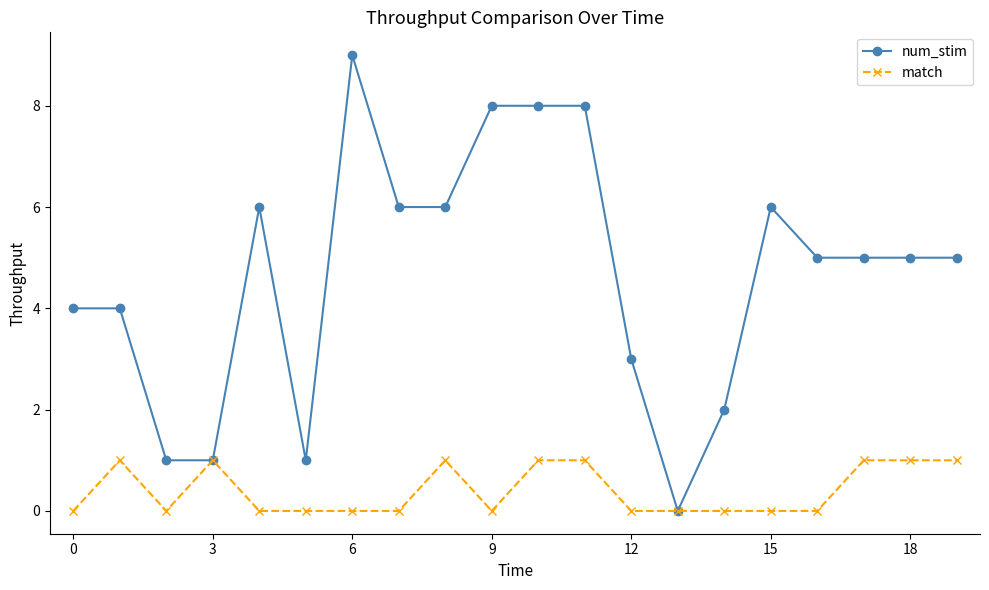

Which series has the largest total across all categories?

num_stim